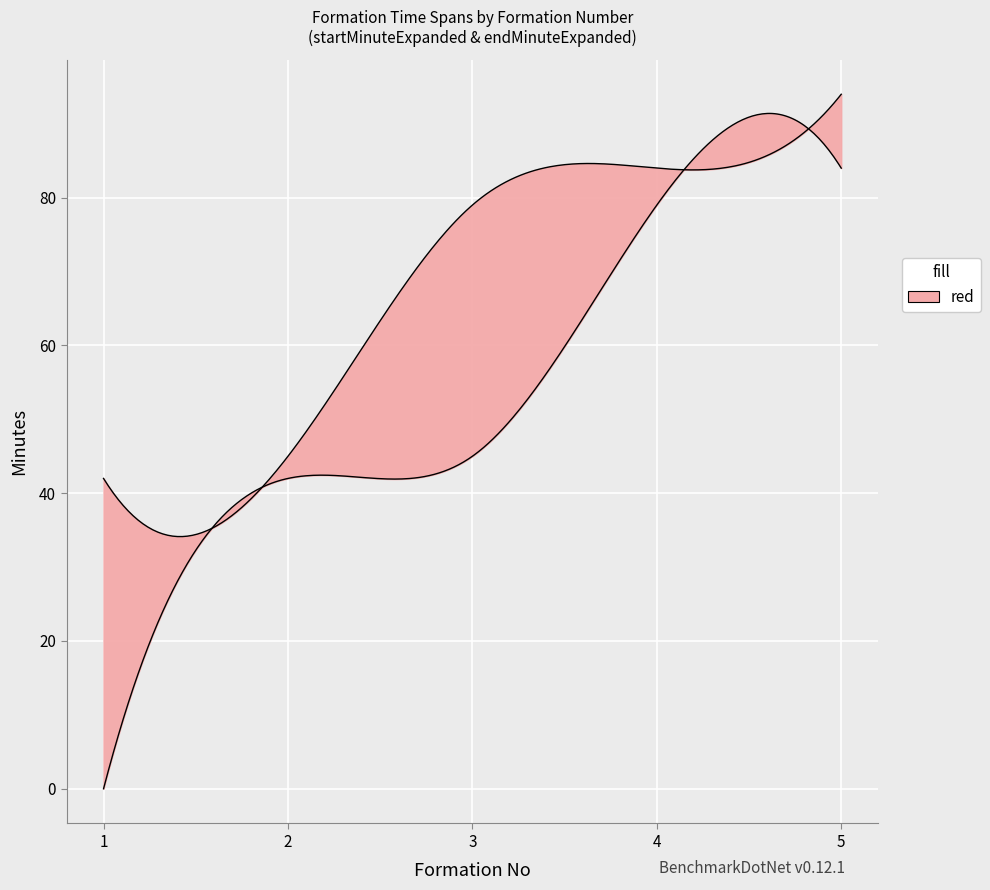

The value of endMinuteExpanded at 1 is 42. True or false?

True